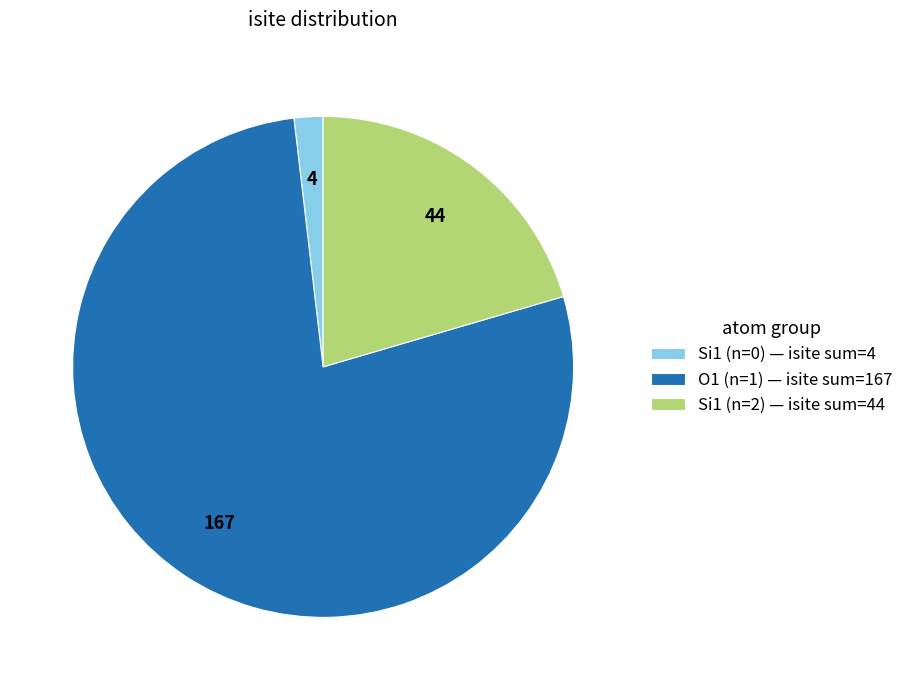

Is there a majority slice in this chart?

Yes